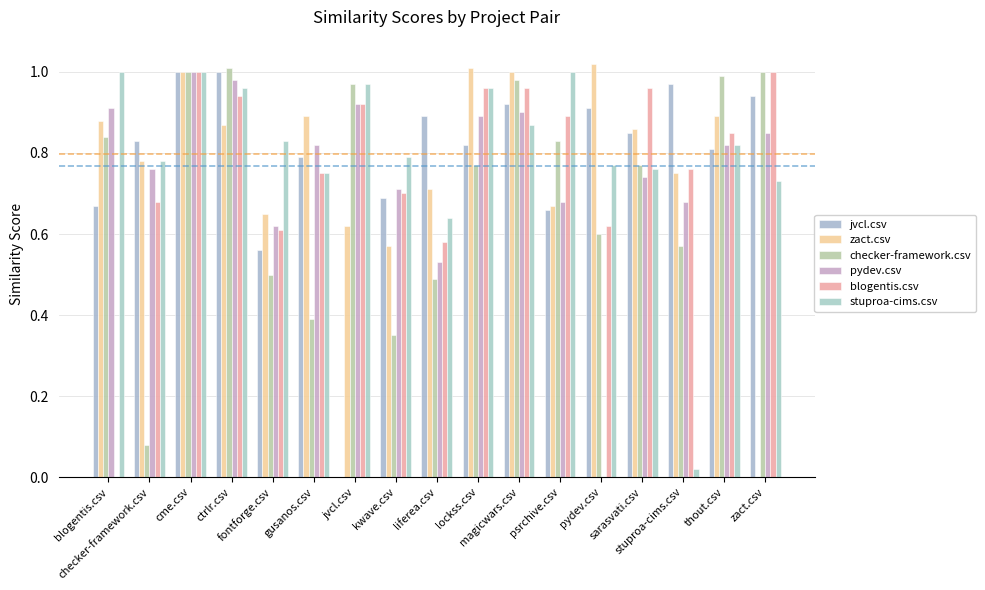

True or false: stuproa-cims.csv has a value of 0.6 at cme.csv.

False